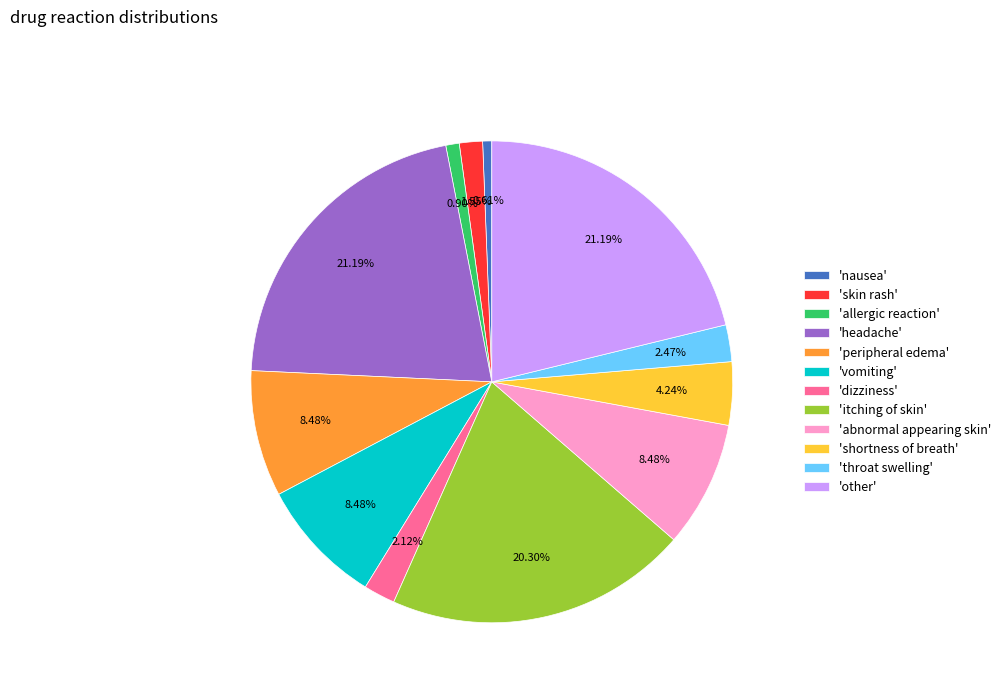

Count the number of slices in the pie.

12